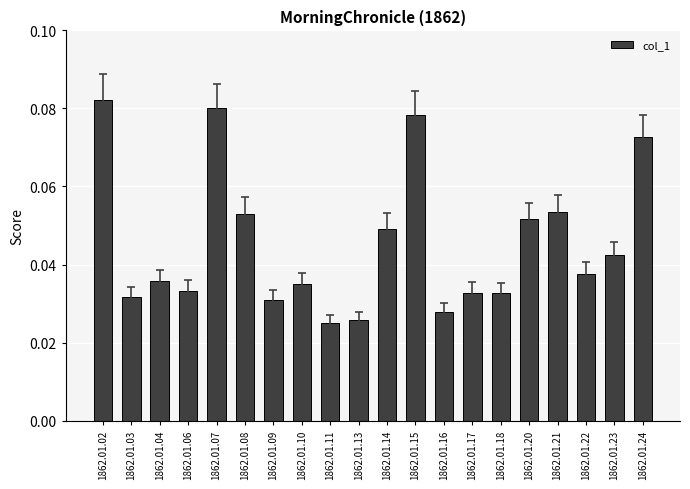

Which label corresponds to the largest value in the chart?

1862.01.02